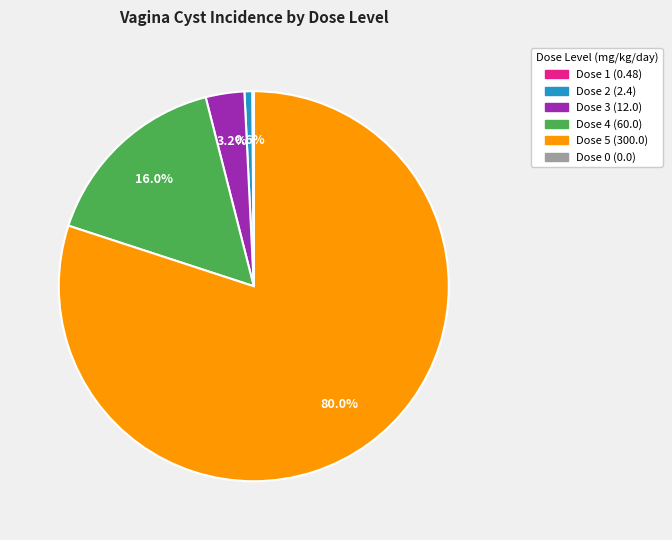

Approximately how many times larger is the value at Dose 3 (12.0) compared to Dose 2 (2.4)?

5.0